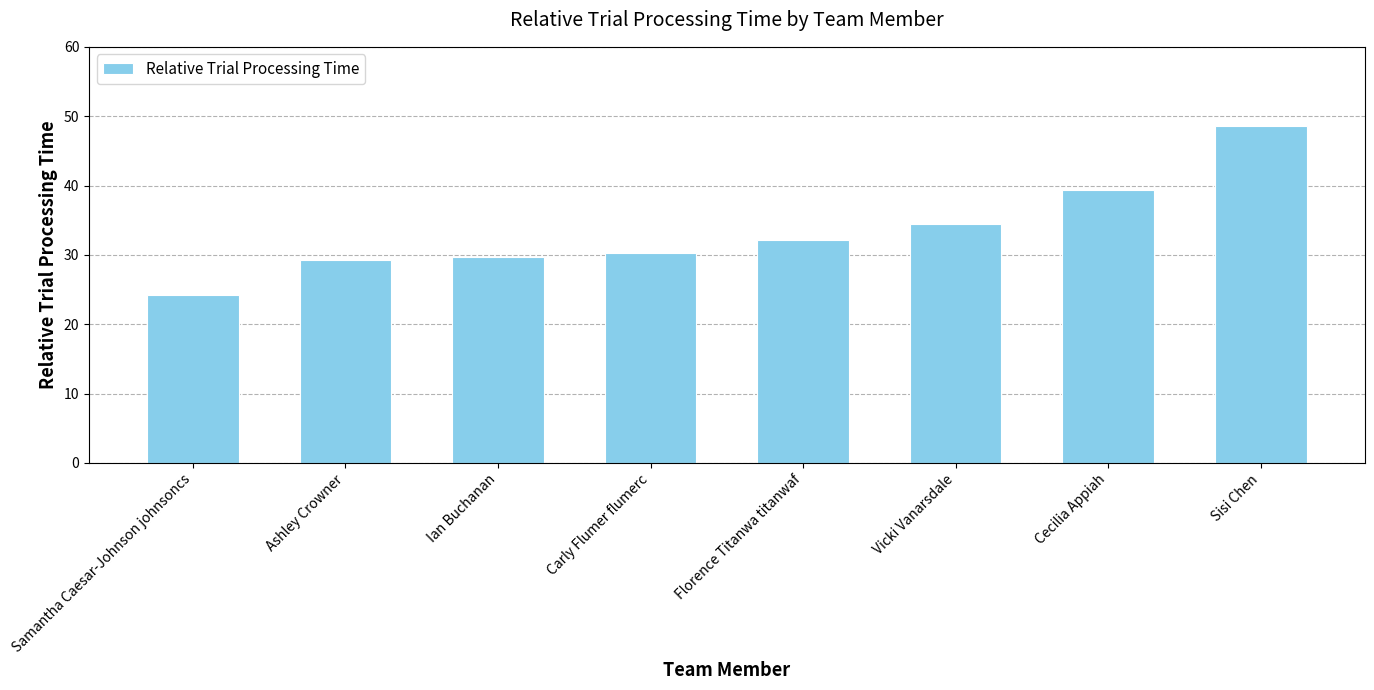

What is the label of the 5th bar from the left?

Florence Titanwa titanwaf